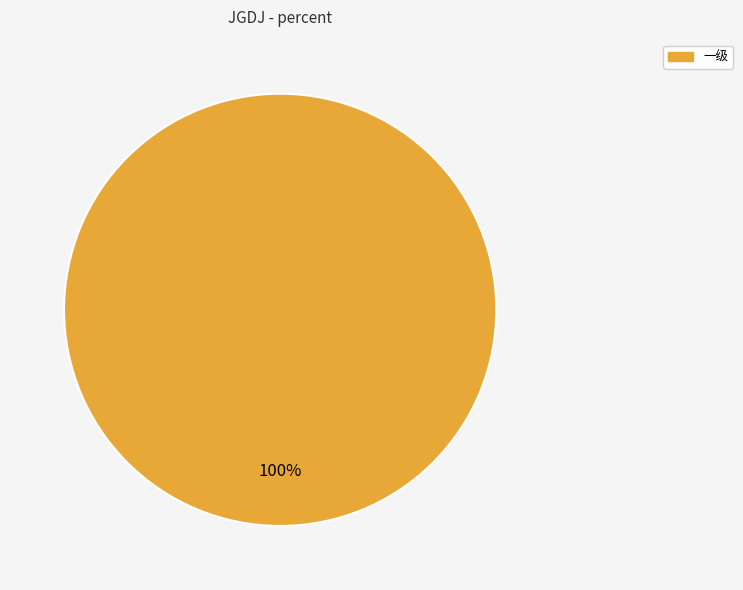

To the nearest percent, what portion does 一级 represent?

100%